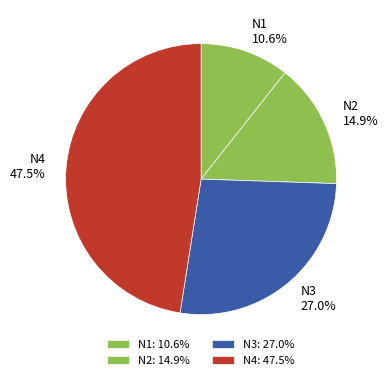

Is there any slice that represents more than half of the pie?

No